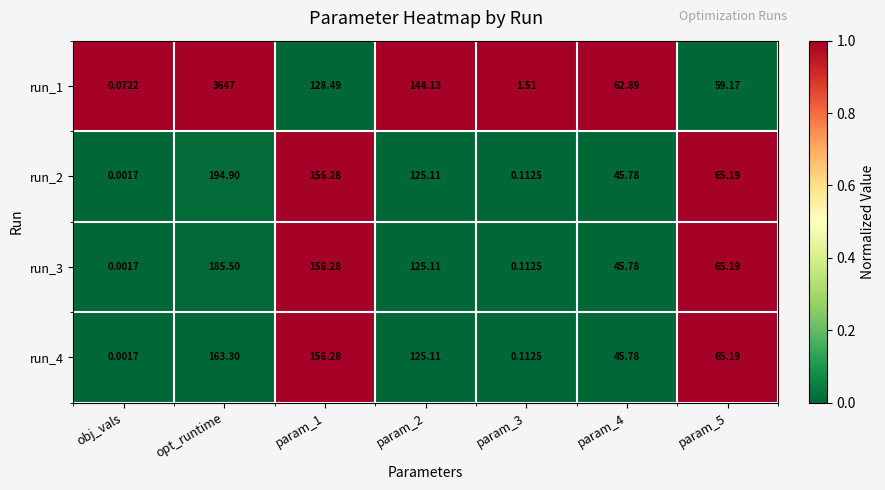

Count the number of categories in the chart.

7